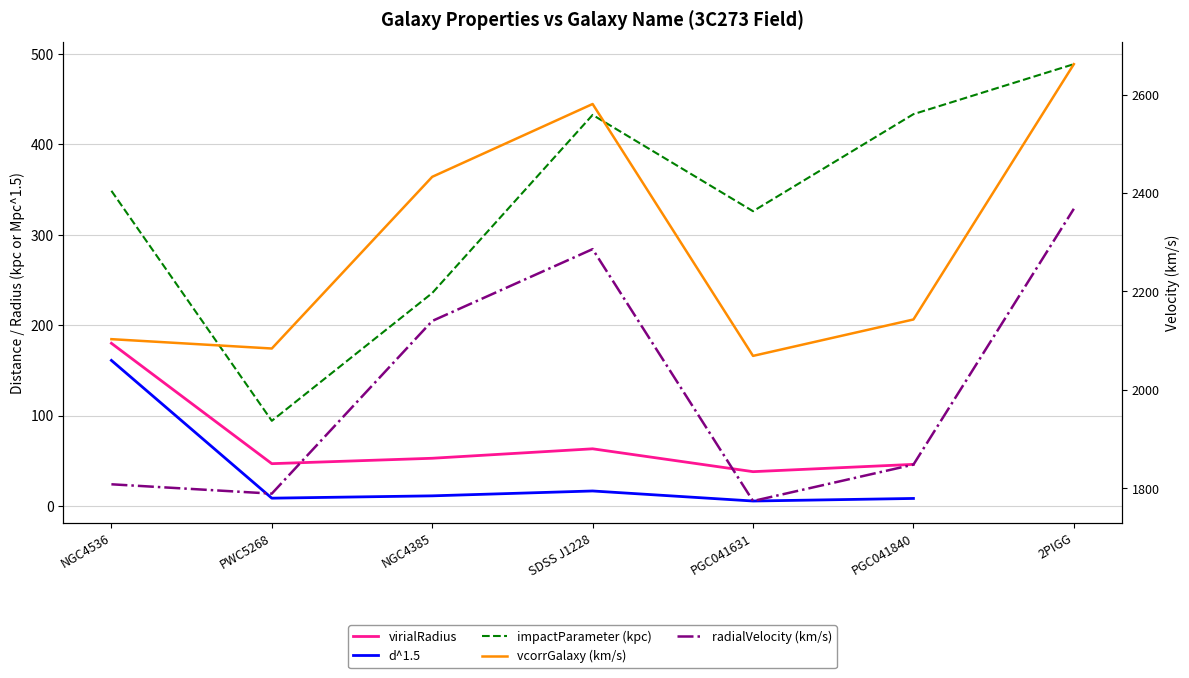

How many lines are shown in the chart?

5